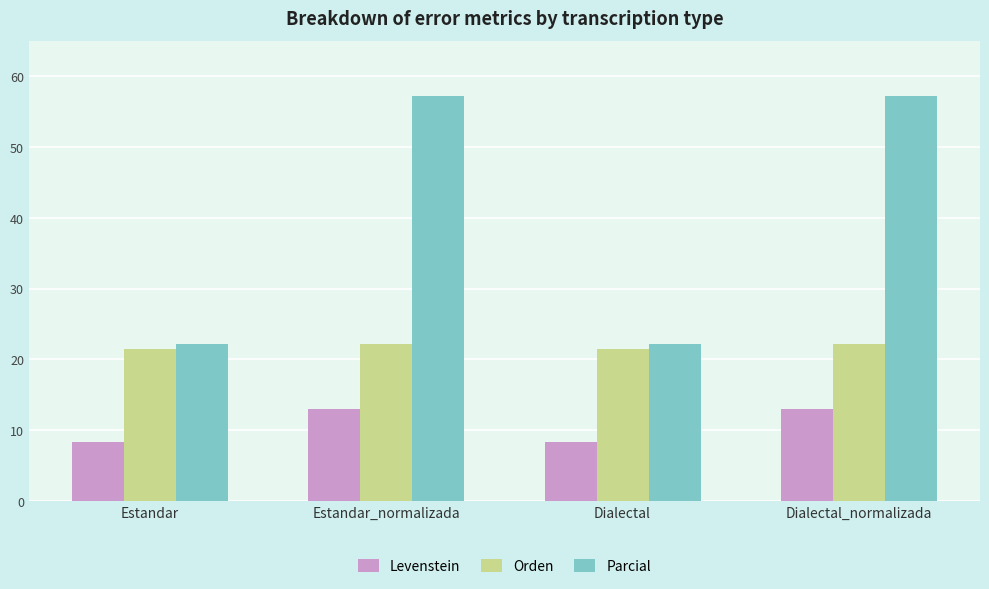

Rank the series by their maximum value, from highest to lowest.

Parcial, Orden, Levenstein